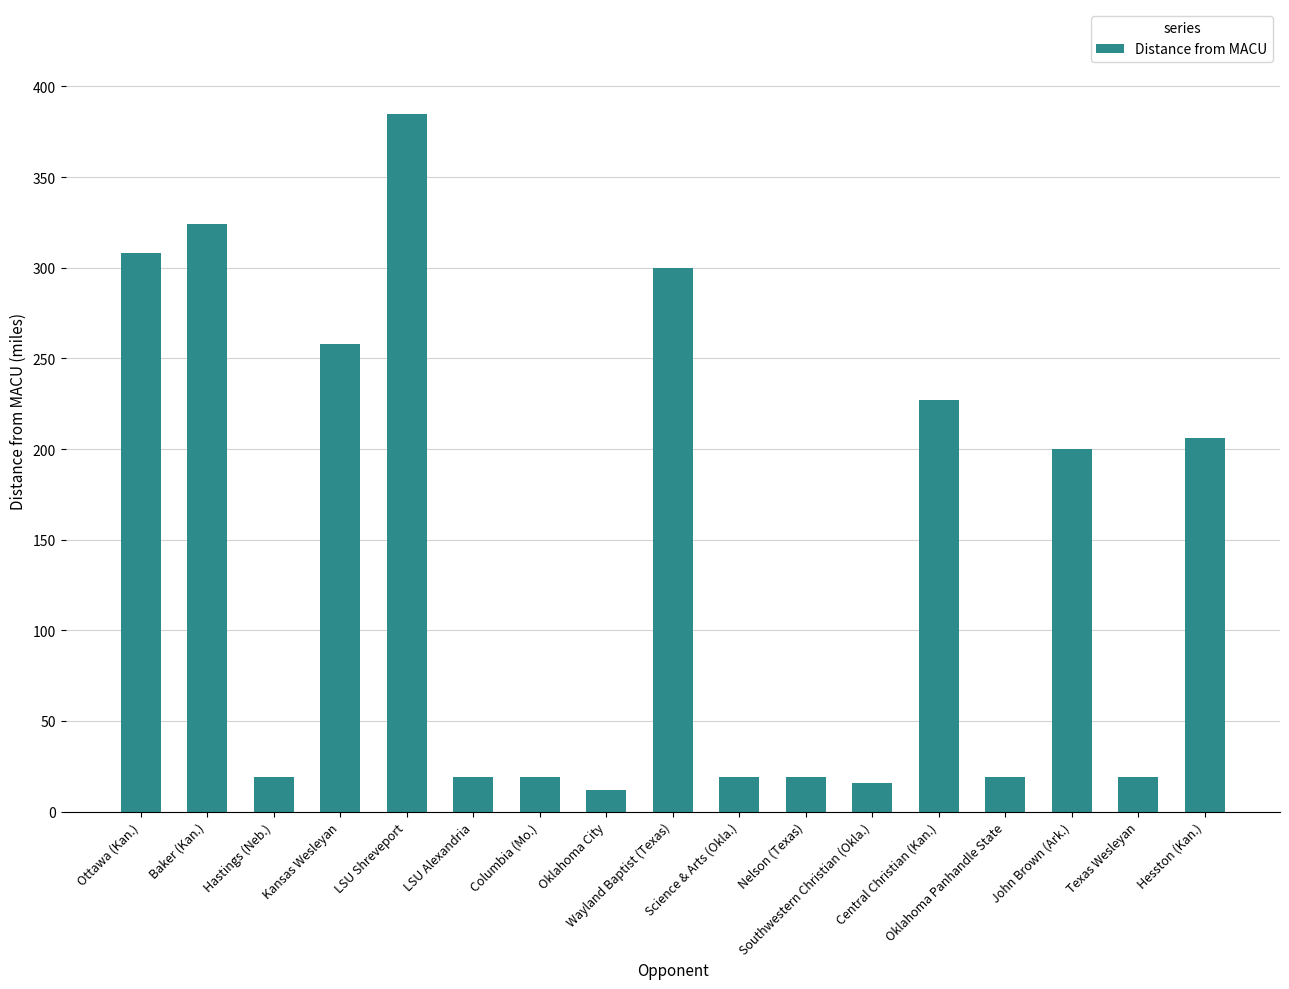

Which has a higher value, John Brown (Ark.) or LSU Shreveport?

LSU Shreveport